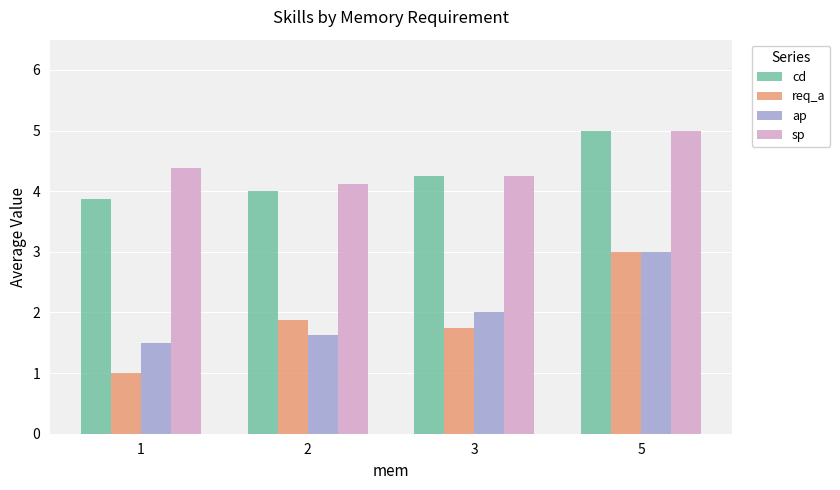

What is the average value of the ap series?

2.0